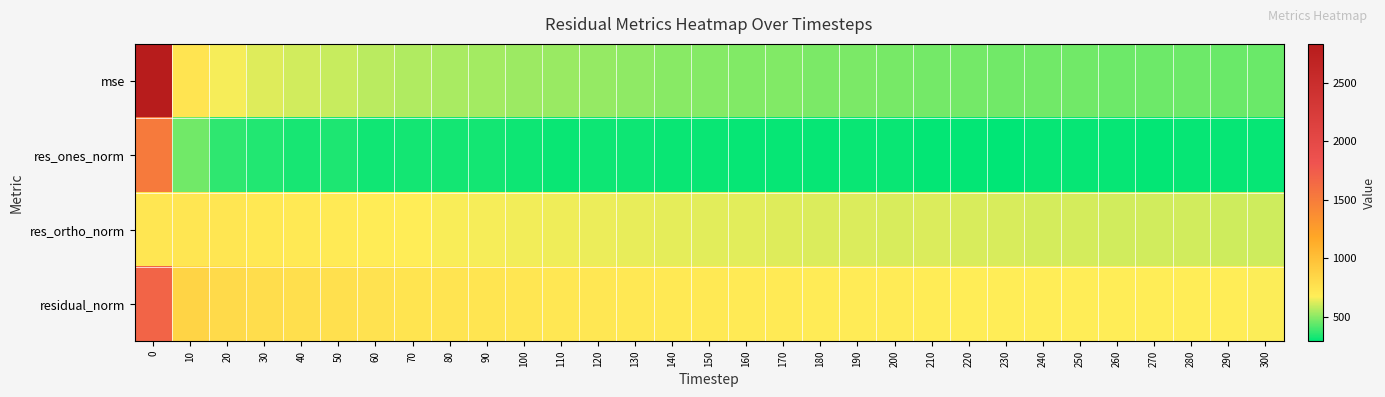

What is the maximum value shown in the chart?

2831.1